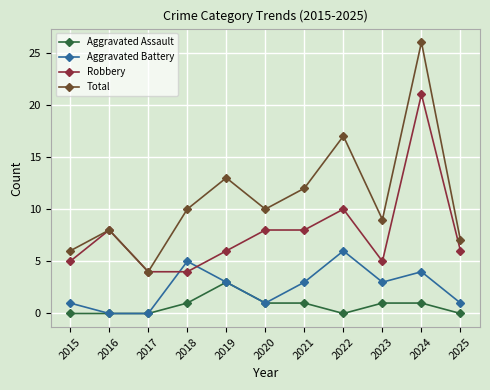

What is the value of the Robbery point at the 6th from the left?

8